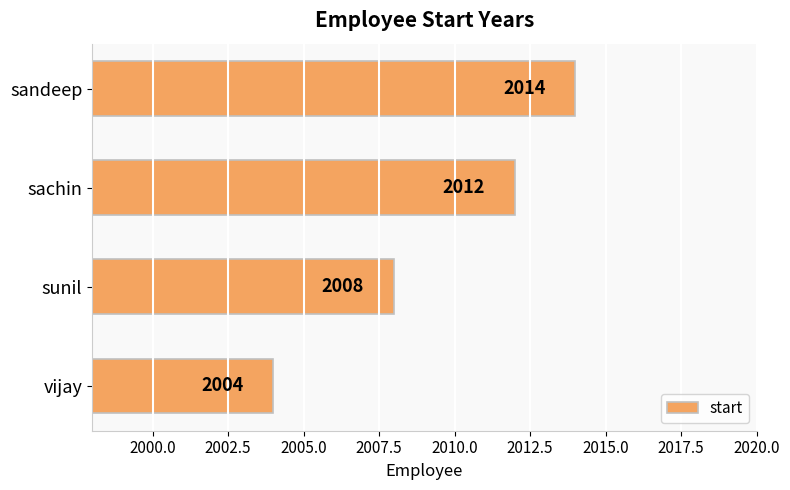

The value at sachin is 2012. True or false?

True